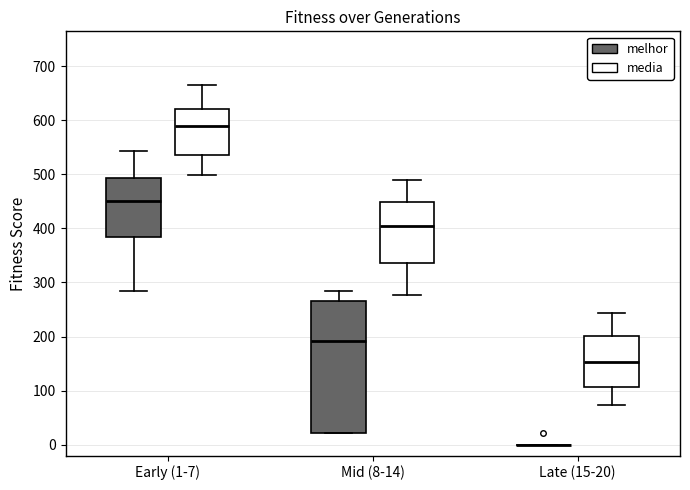

Which box is the tallest, from its lower edge to its upper edge?

Mid (8-14) (melhor)